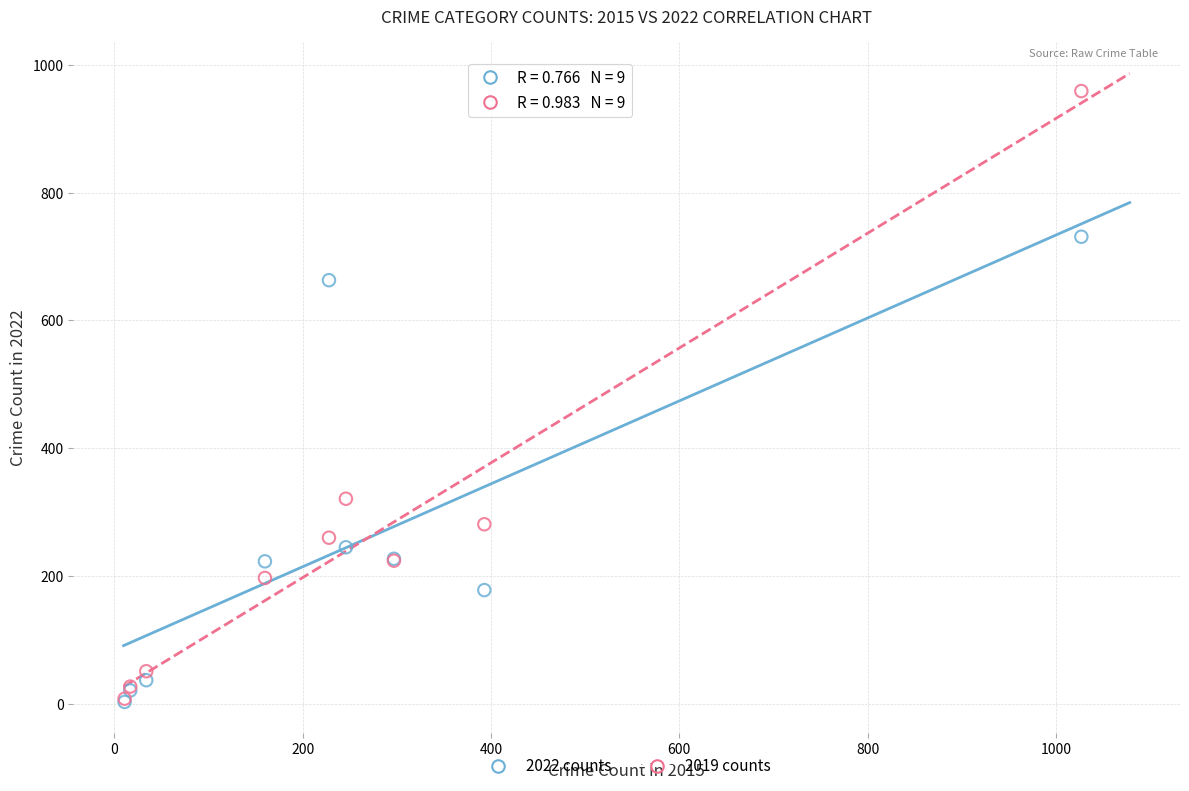

In the 2019 counts series, what Y value is closest to 483?

321